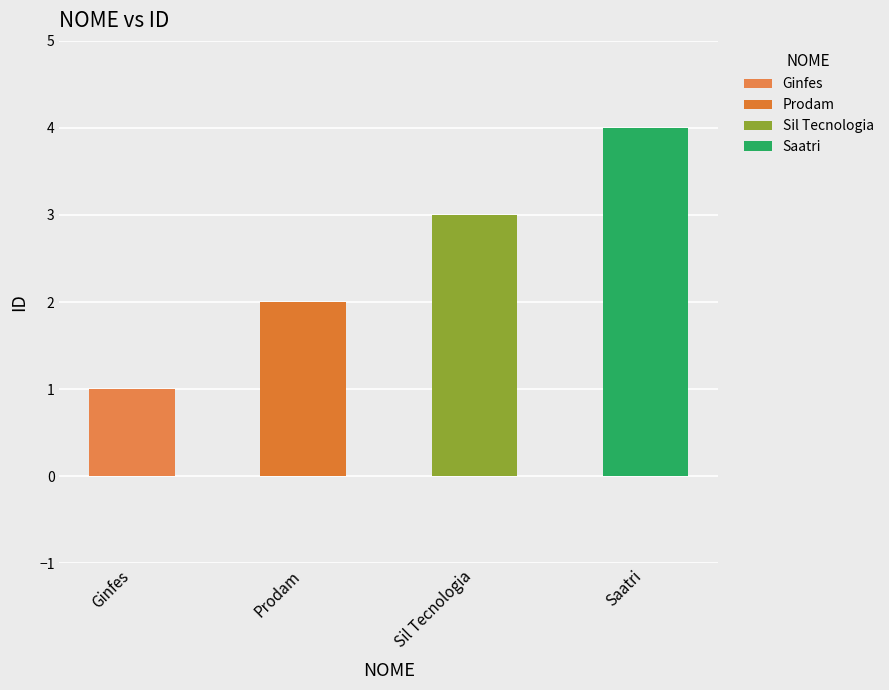

What is the change in value from Prodam to Saatri?

+2